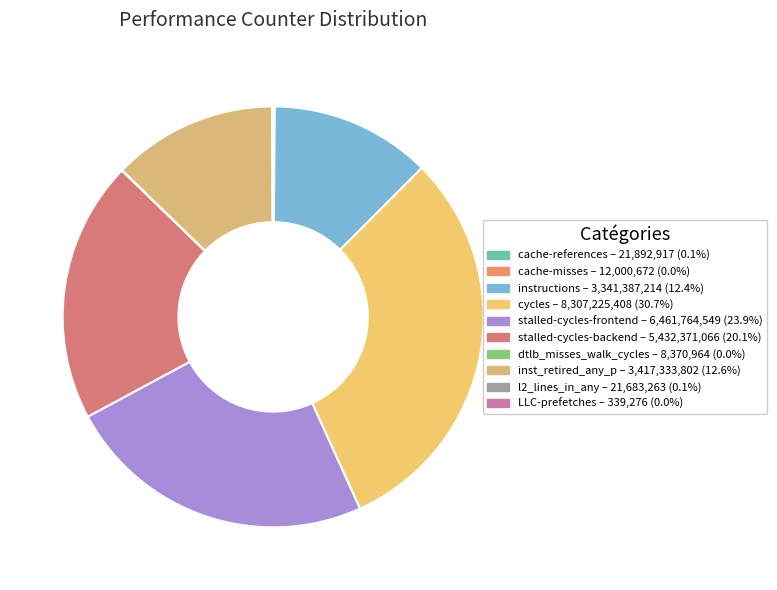

How many slices are in this pie chart?

10